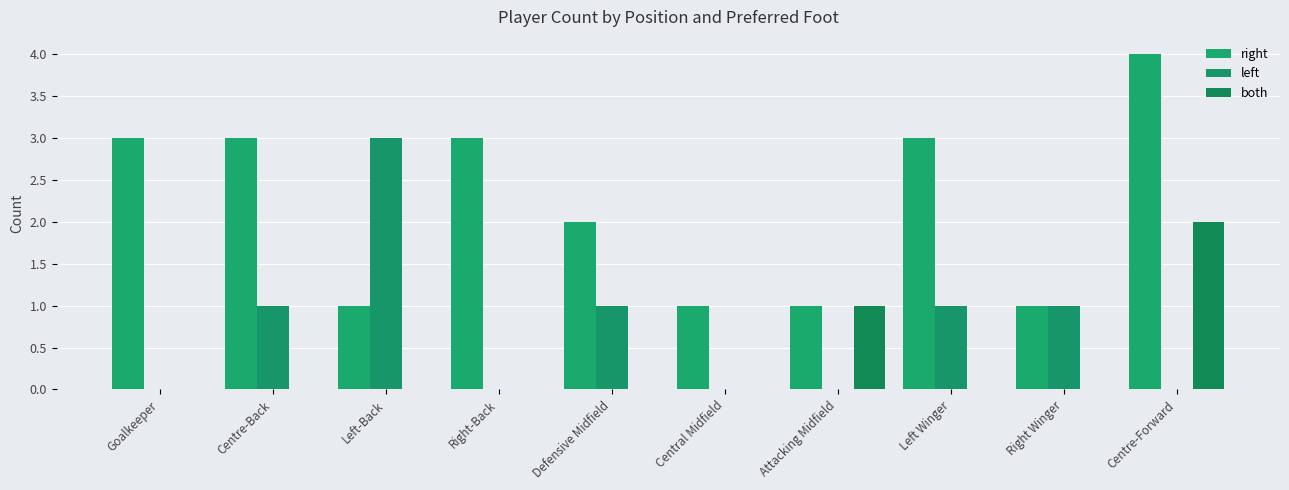

List the series in order of their peak value, lowest first.

both, left, right